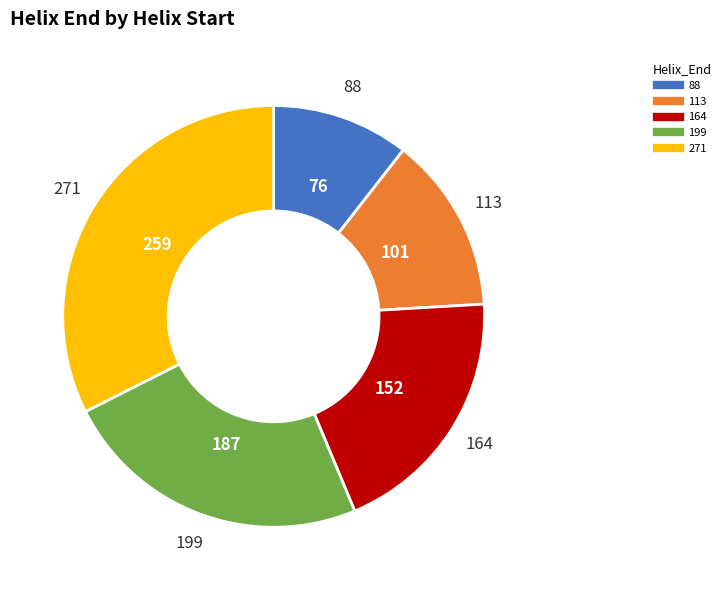

Does any single category account for the majority?

No